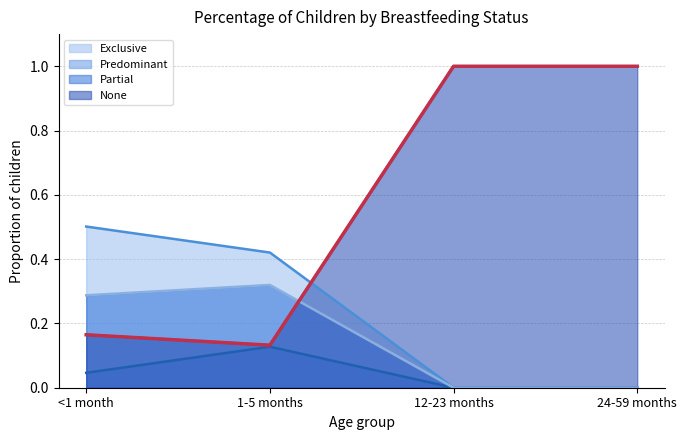

Which category has the highest value across all series?

12-23 months